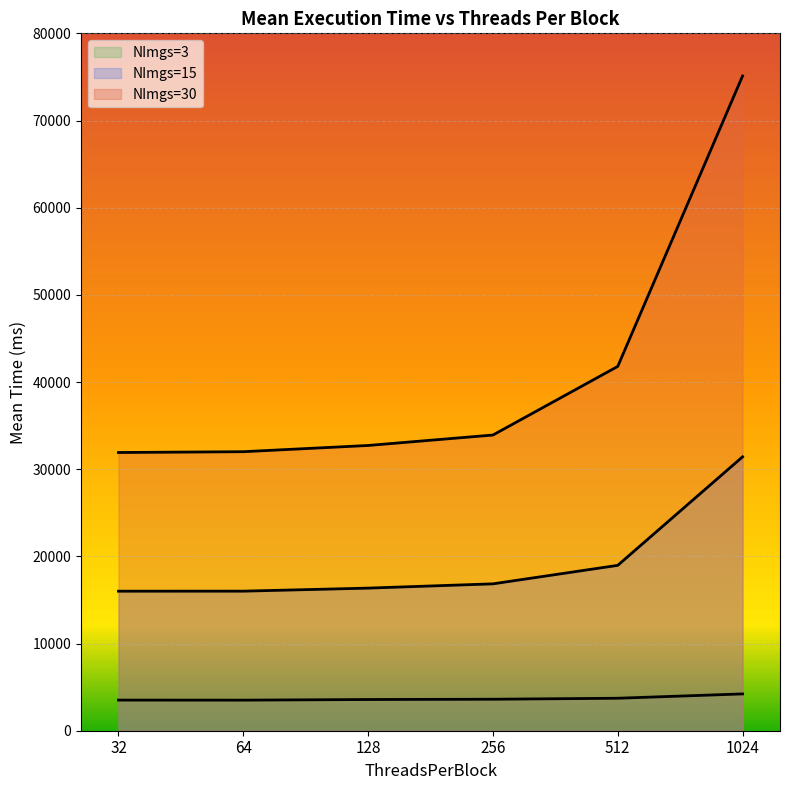

What is the average value of the NImgs=30 series?

41243.4